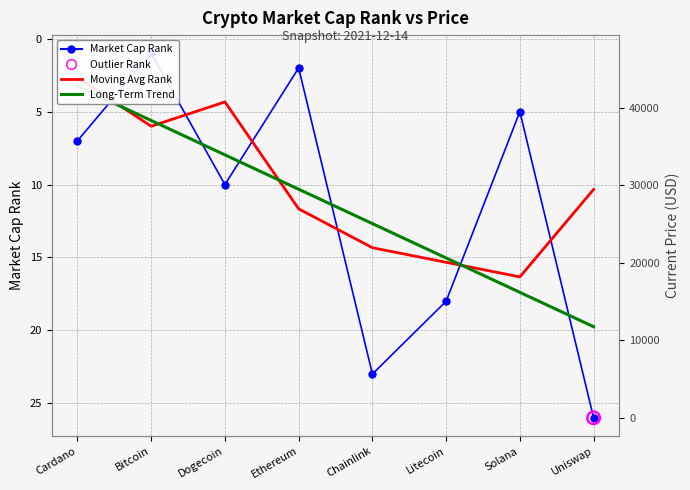

Which series reaches the maximum Y coordinate?

Market Cap Rank